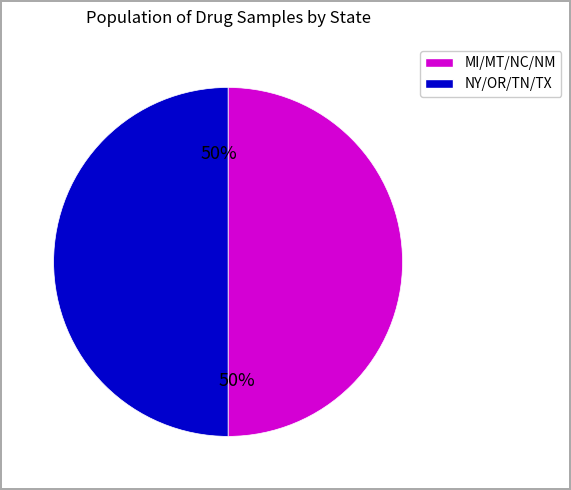

To the nearest percent, what is the average slice percentage?

50%